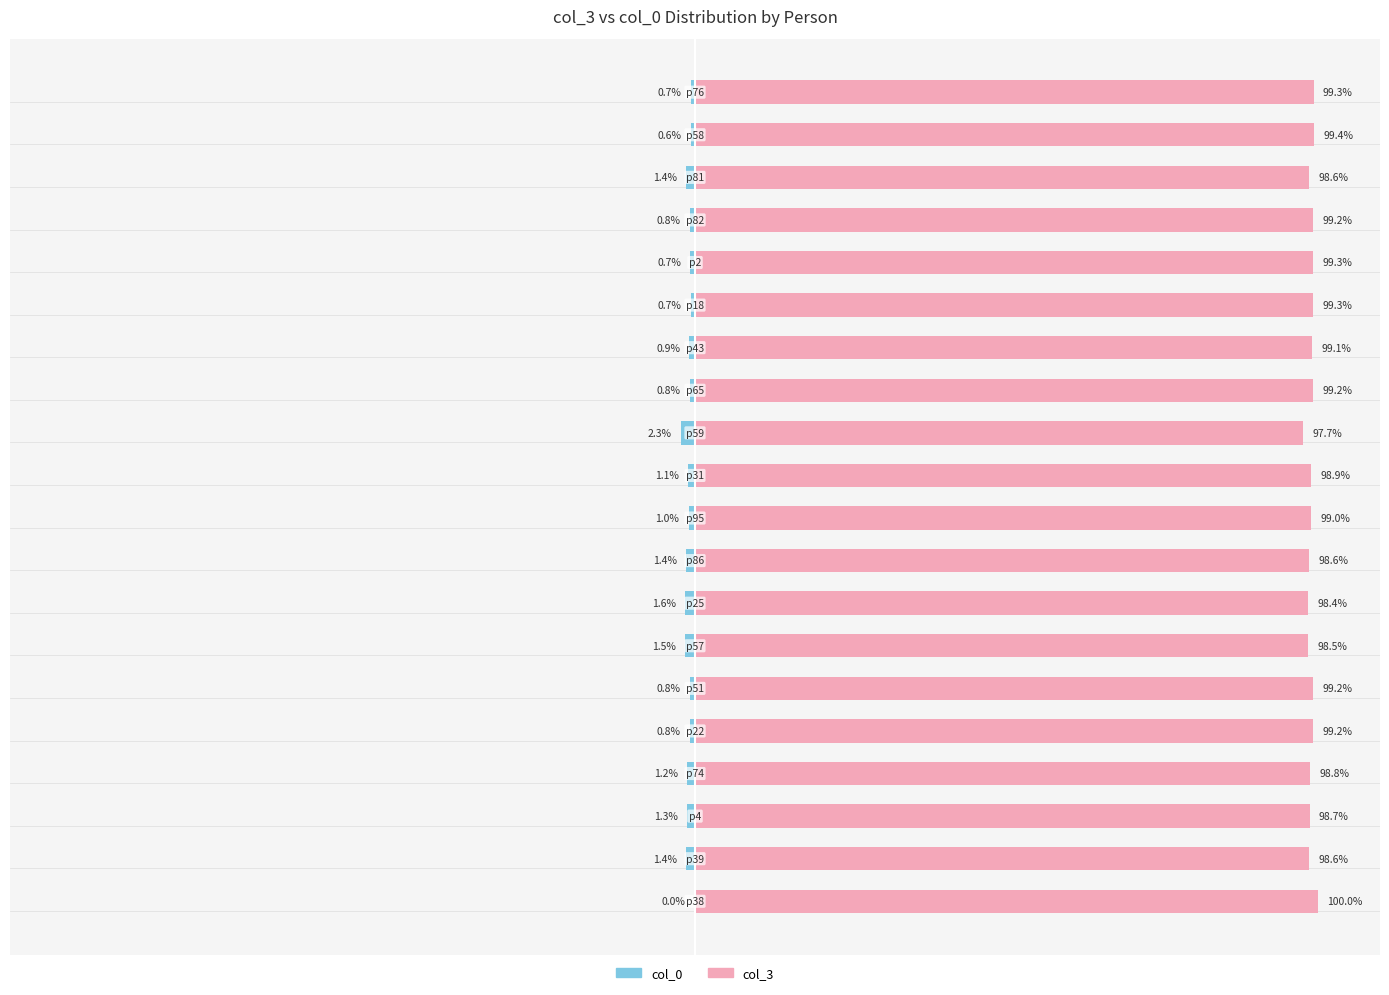

What is the difference between the maximum and second lowest values in the col_3 series?

1.6